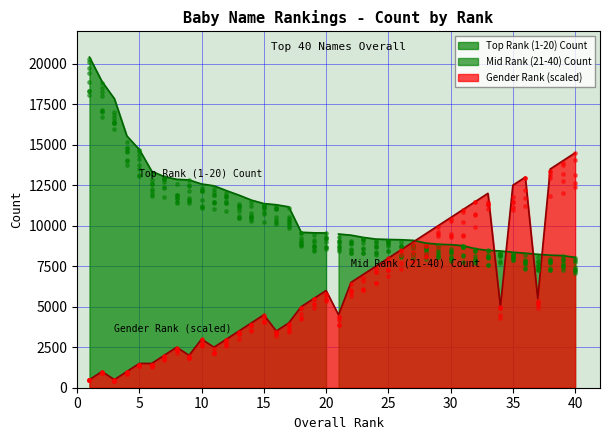

Which series has the largest total across all categories?

Top Rank (1-20) Count